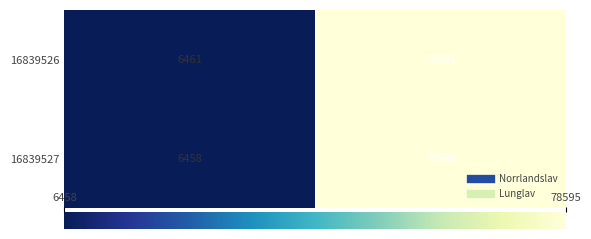

Rank the series at Taxonsorteringsordning from lowest to highest value.

16839527, 16839526